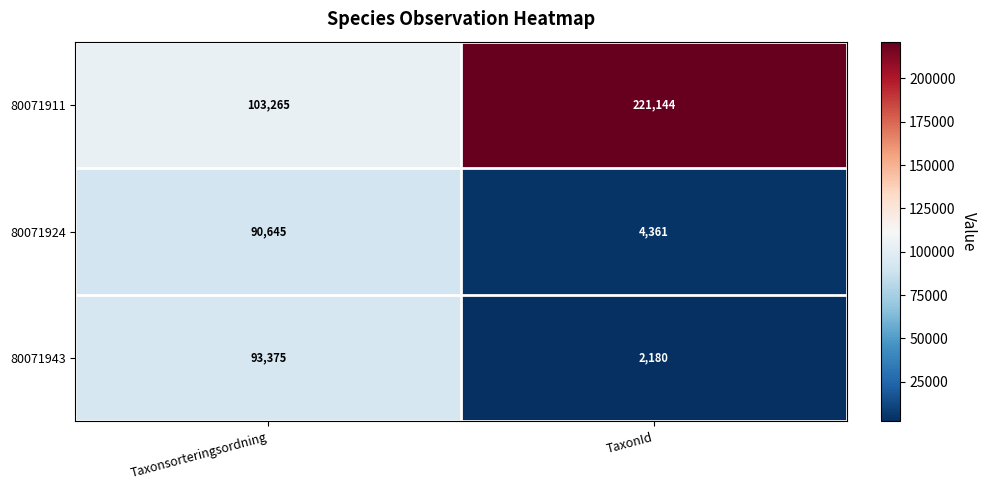

What is the minimum value for 80071924?

4361